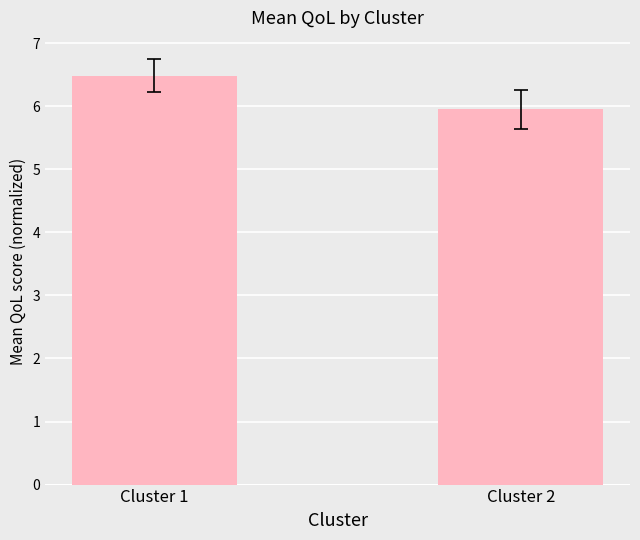

What is the value of the 2nd bar from the left?

5.9